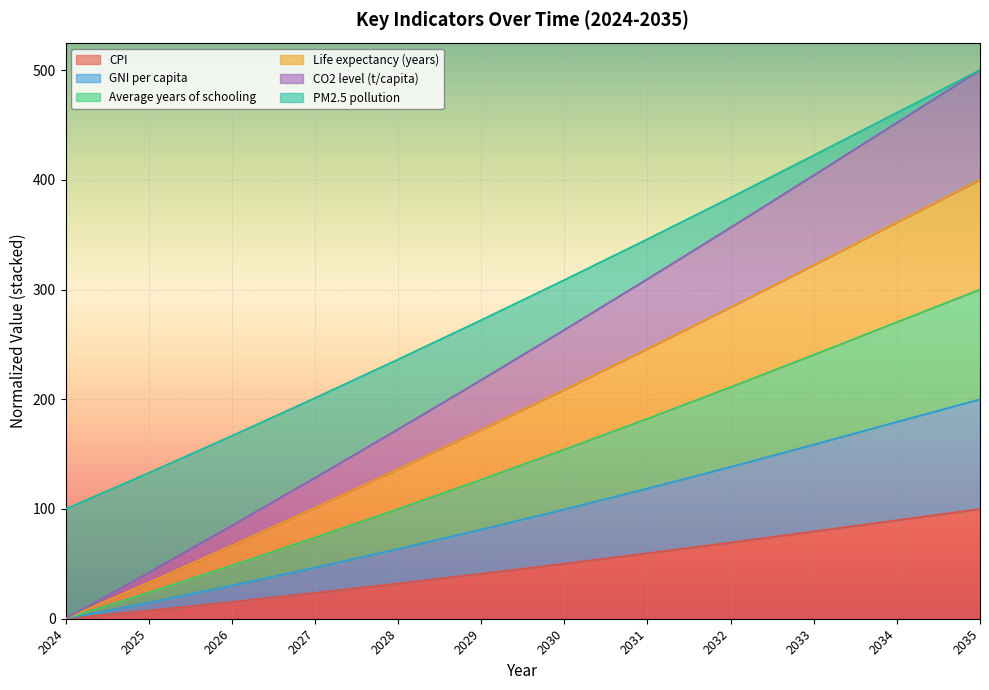

List the series in order of their peak value, highest first.

Average years of schooling, CO2 level (t/capita), Life expectancy (years), PM2.5 pollution, GNI per capita, CPI